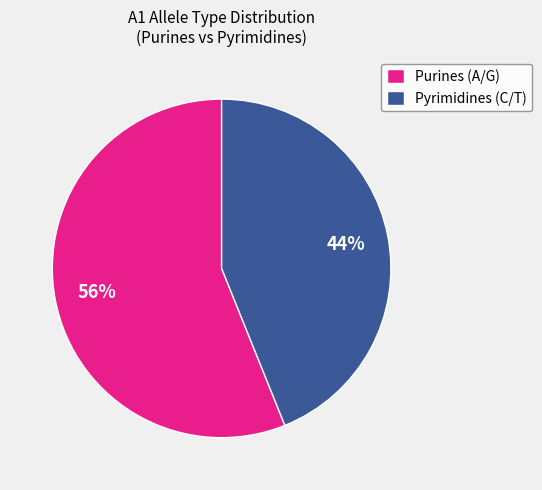

Which category accounts for the majority?

Purines (A/G)